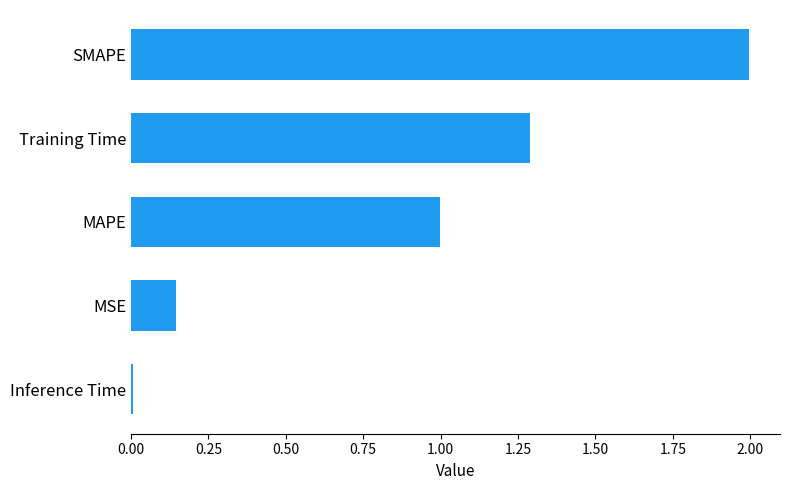

How many series are shown in this chart?

1